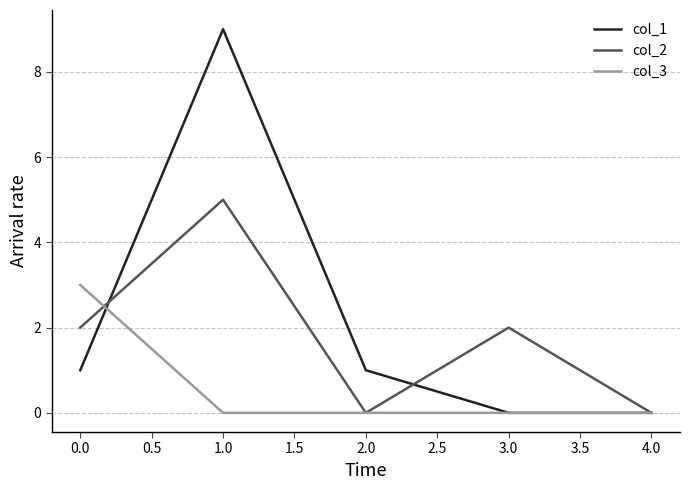

What is the greatest value displayed?

9